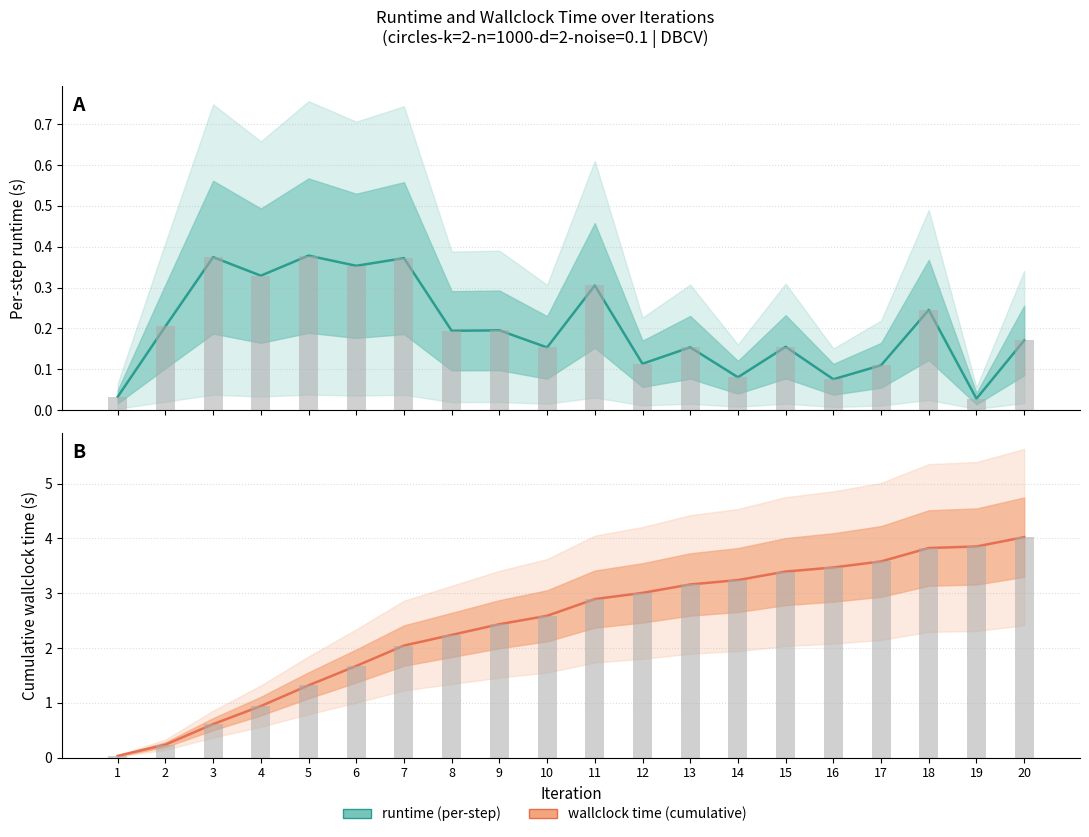

Reading right to left, what are all the values shown in this chart?

runtime: 0.2	0.0	0.2	0.1	0.1	0.2	0.1	0.2	0.1	0.3	0.2	0.2	0.2	0.4	0.4	0.4	0.3	0.4	0.2	0.0
wallclock time: 4.0	3.9	3.8	3.6	3.5	3.4	3.2	3.2	3.0	2.9	2.6	2.4	2.2	2.0	1.7	1.3	0.9	0.6	0.2	0.0